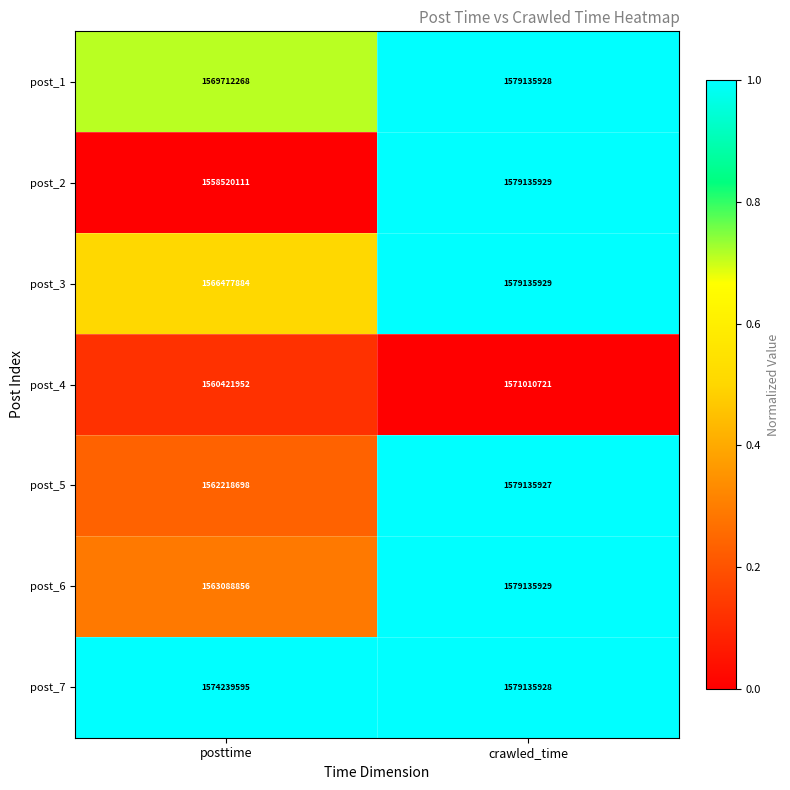

Reading left to right, what are all the values shown in this chart?

post_1: 1569712268	1579135928
post_2: 1558520111	1579135929
post_3: 1566477884	1579135929
post_4: 1560421952	1571010721
post_5: 1562218698	1579135927
post_6: 1563088856	1579135929
post_7: 1574239595	1579135928